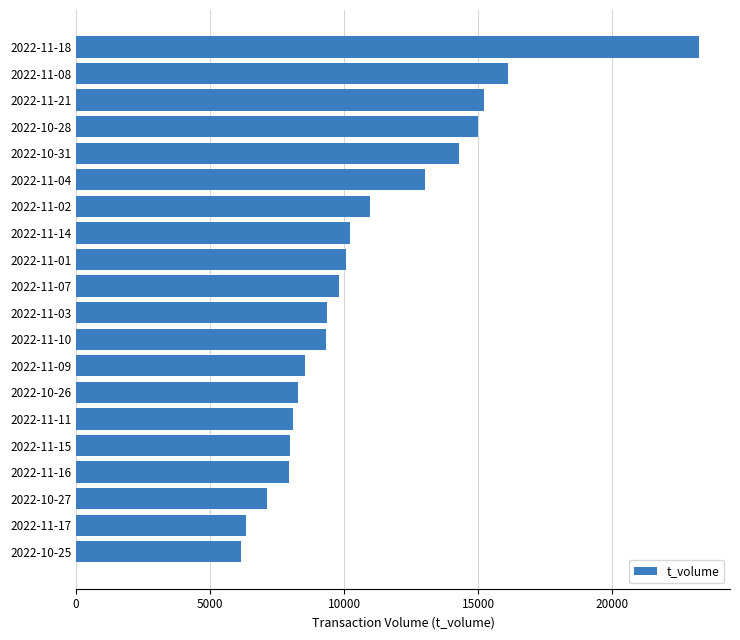

What is the greatest value displayed?

23242